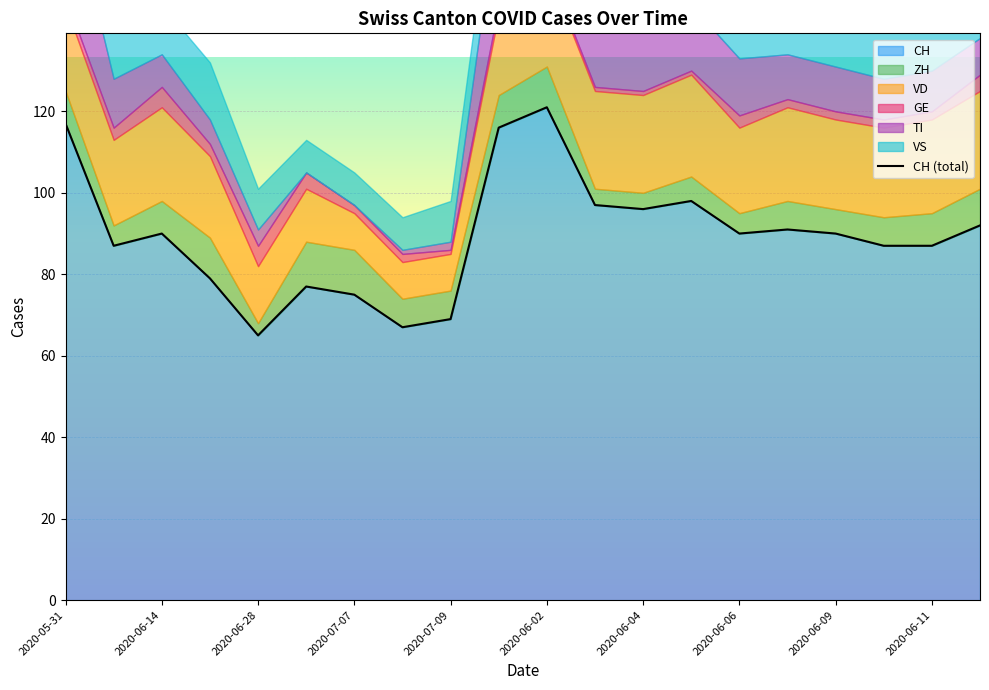

Which series has the widest spread of values?

CH